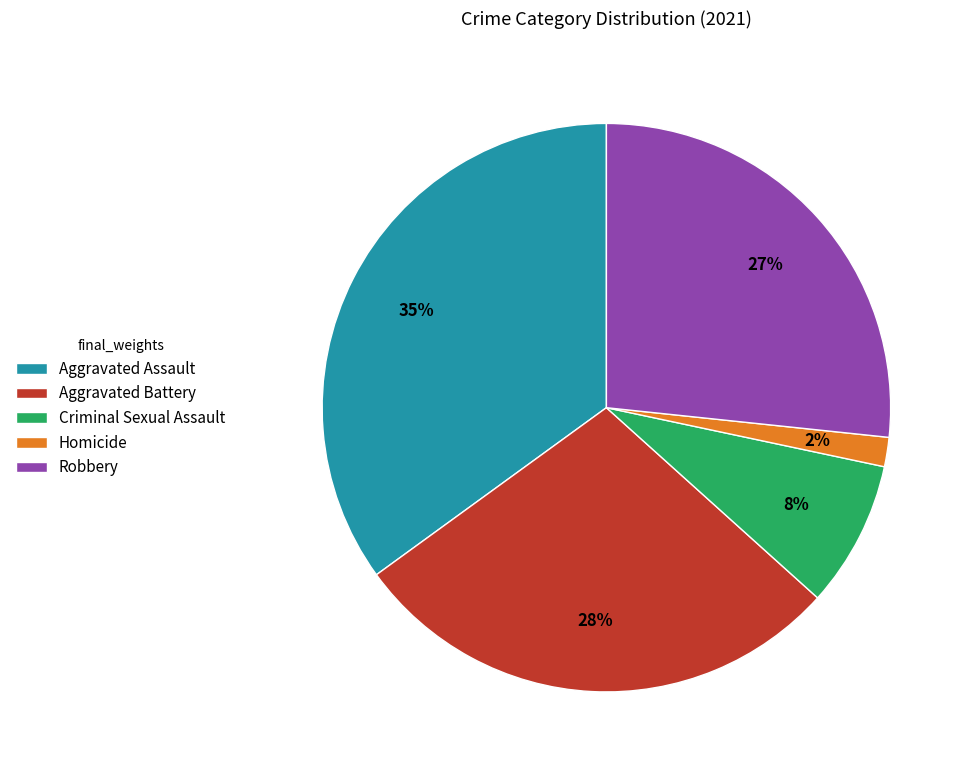

Count the number of slices in the pie.

5